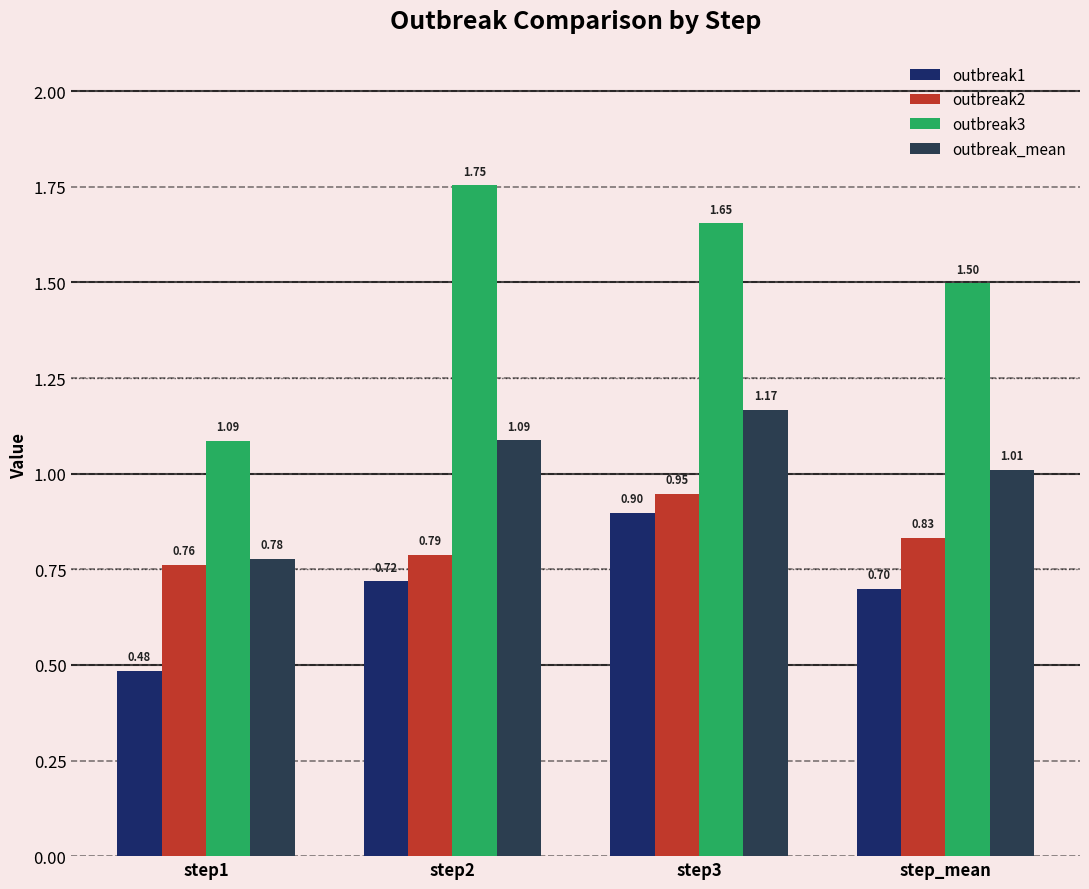

What is the difference between the highest and lowest values at step3?

0.8